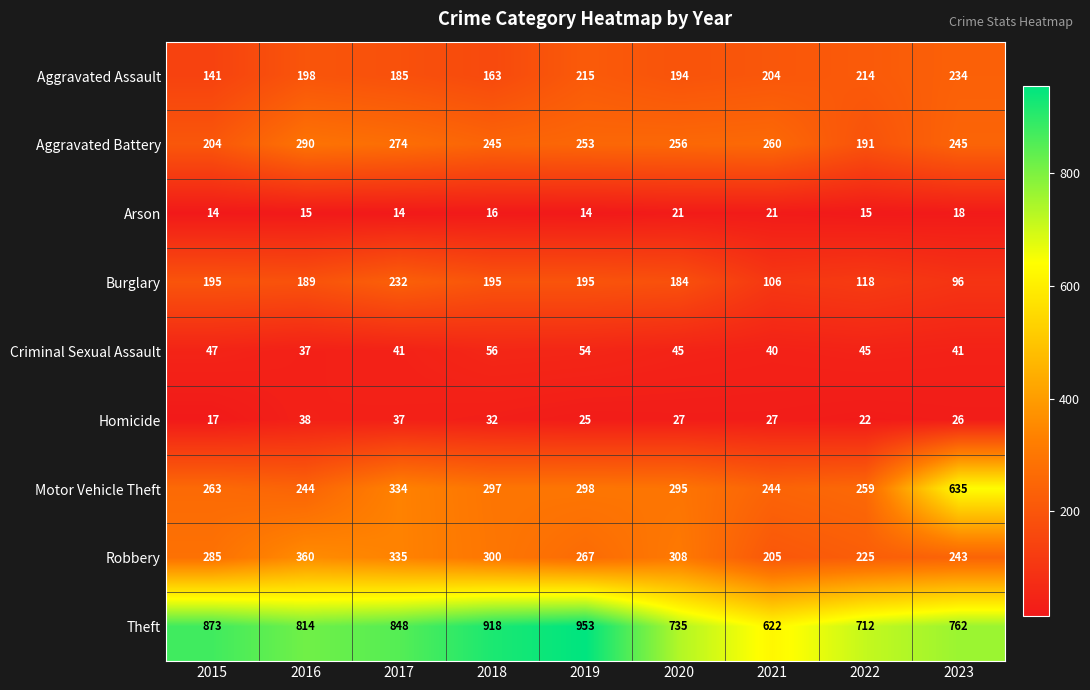

What is the minimum value shown in the chart?

14